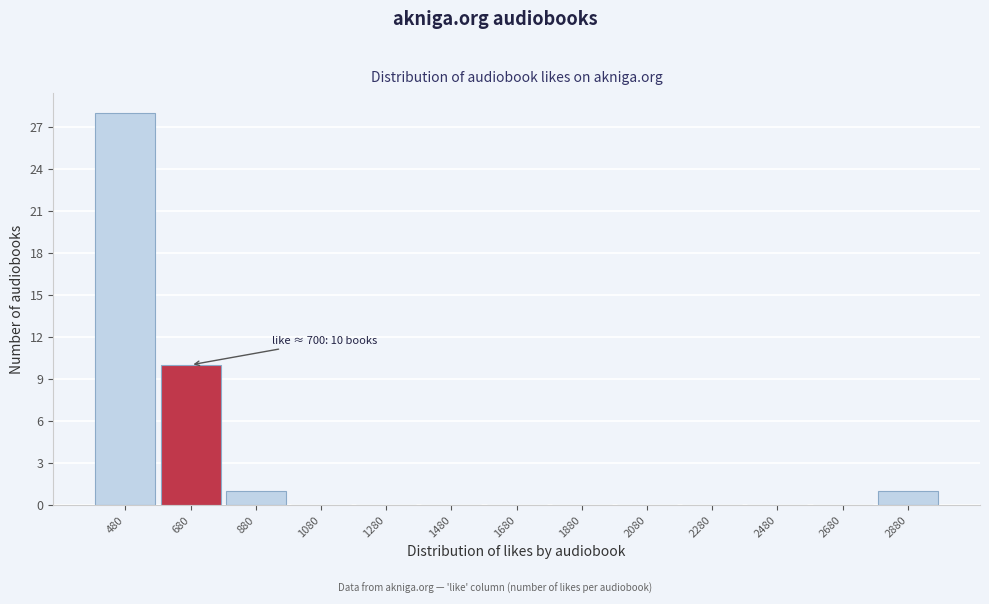

Reading left to right, what are all the values shown in this chart?

480=28	680=10	880=1	1080=0	1280=0	1480=0	1680=0	1880=0	2080=0	2280=0	2480=0	2680=0	2880=1